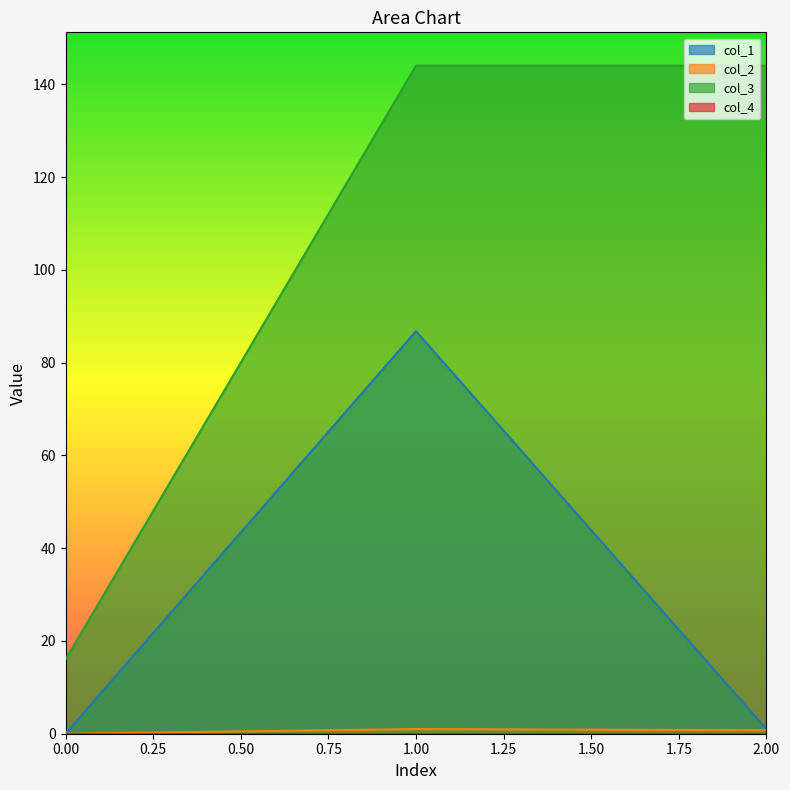

How many lines are shown in the chart?

4